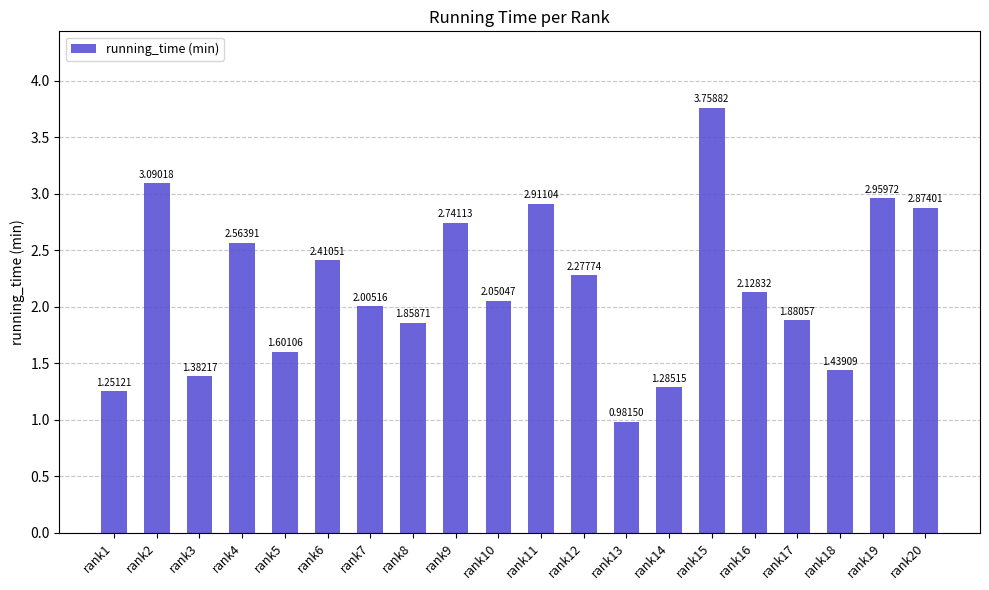

Rank the categories by value from lowest to highest.

rank13, rank1, rank14, rank3, rank18, rank5, rank8, rank17, rank7, rank10, rank16, rank12, rank6, rank4, rank9, rank20, rank11, rank19, rank2, rank15